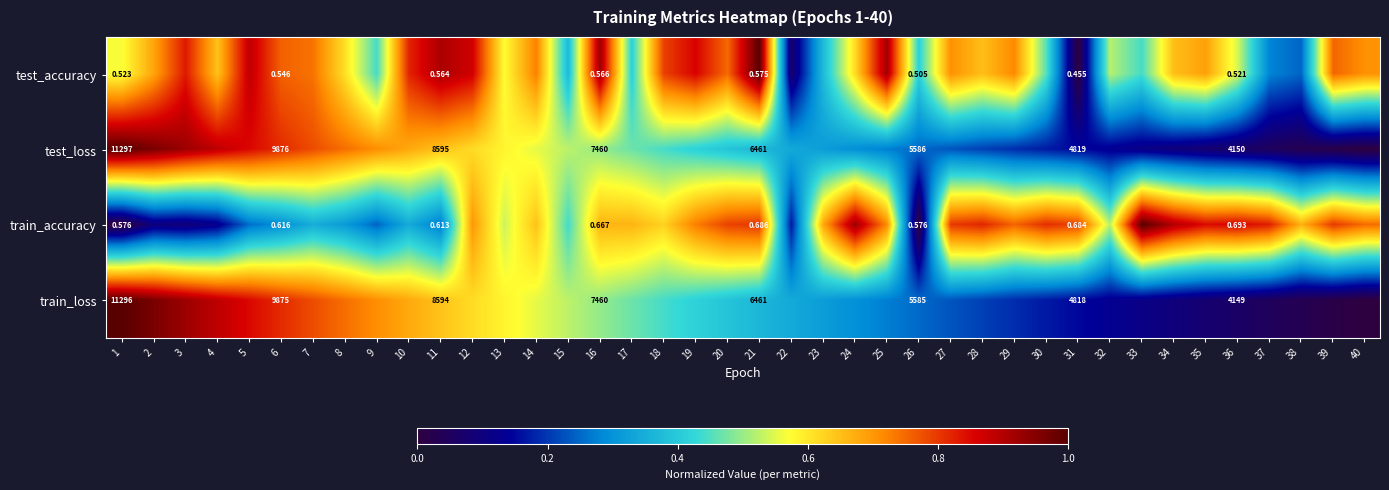

What is the spread (max minus min) of values at 33?

0.9